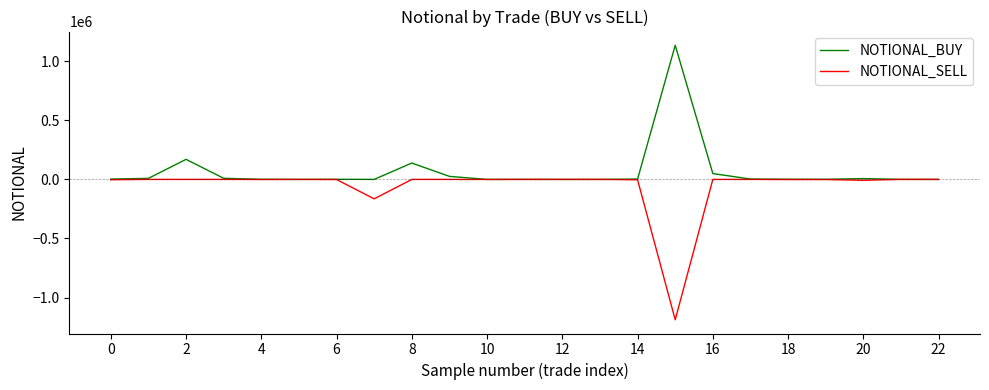

List the series in order of their peak value, lowest first.

NOTIONAL_SELL, NOTIONAL_BUY